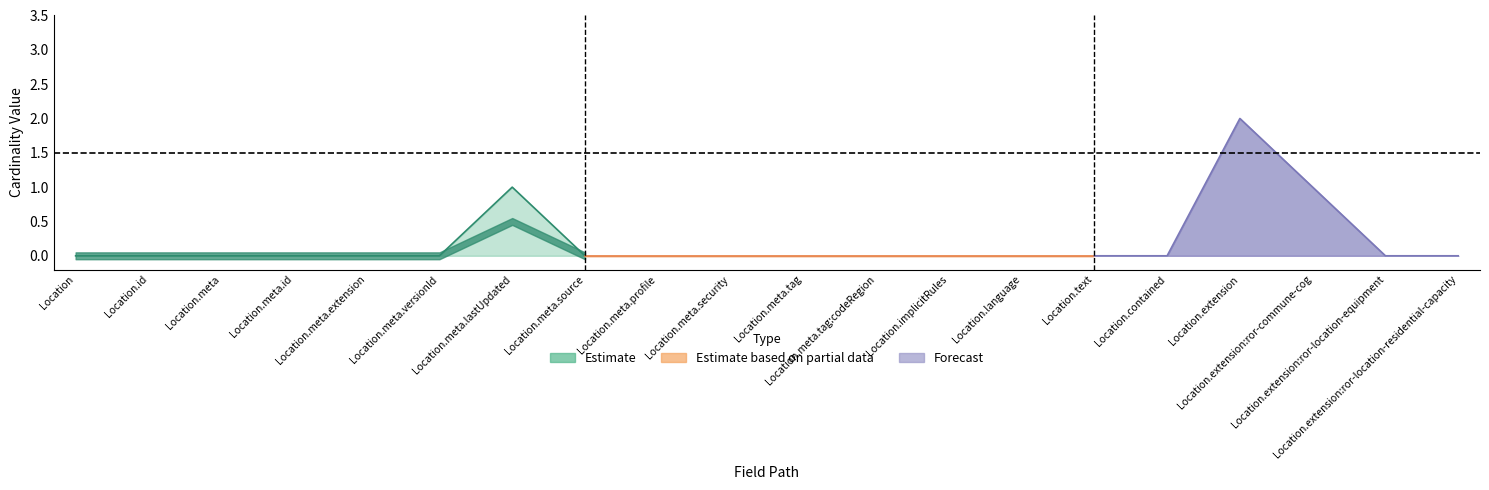

True or false: Base Min and Min intersect in this chart.

False